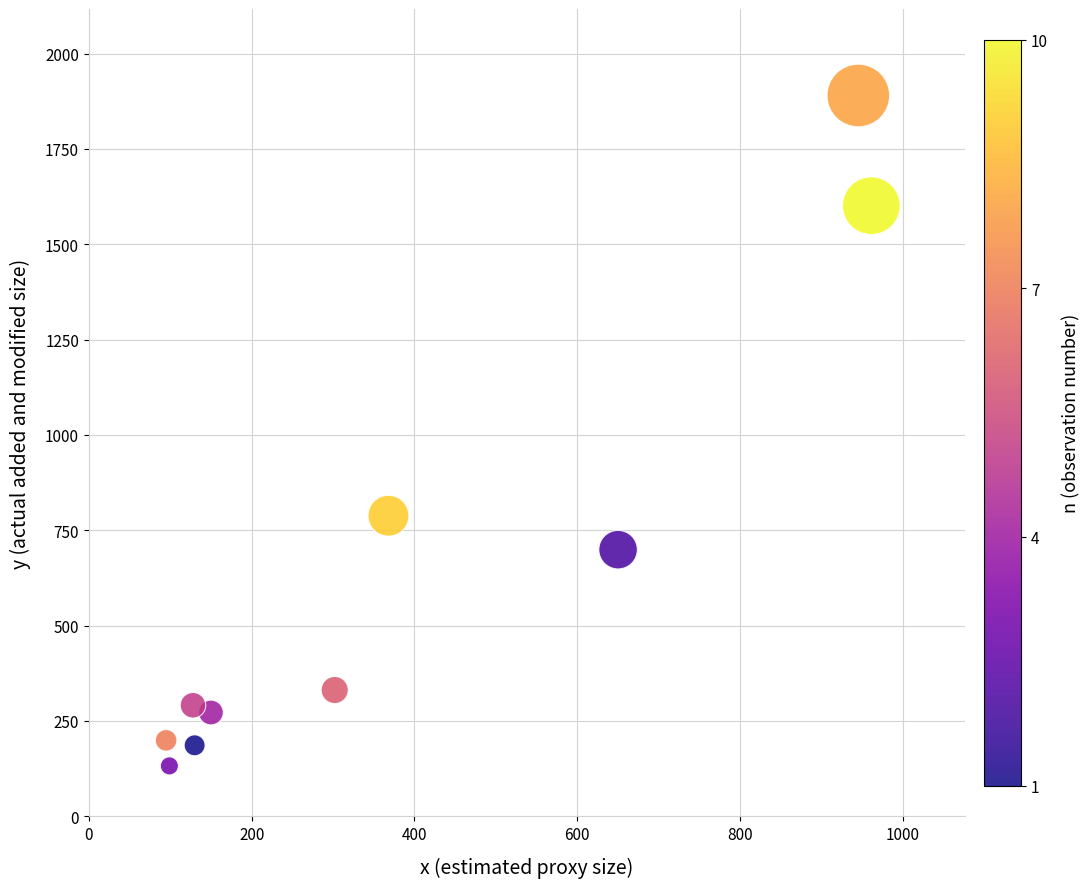

What is the average Y value?

639